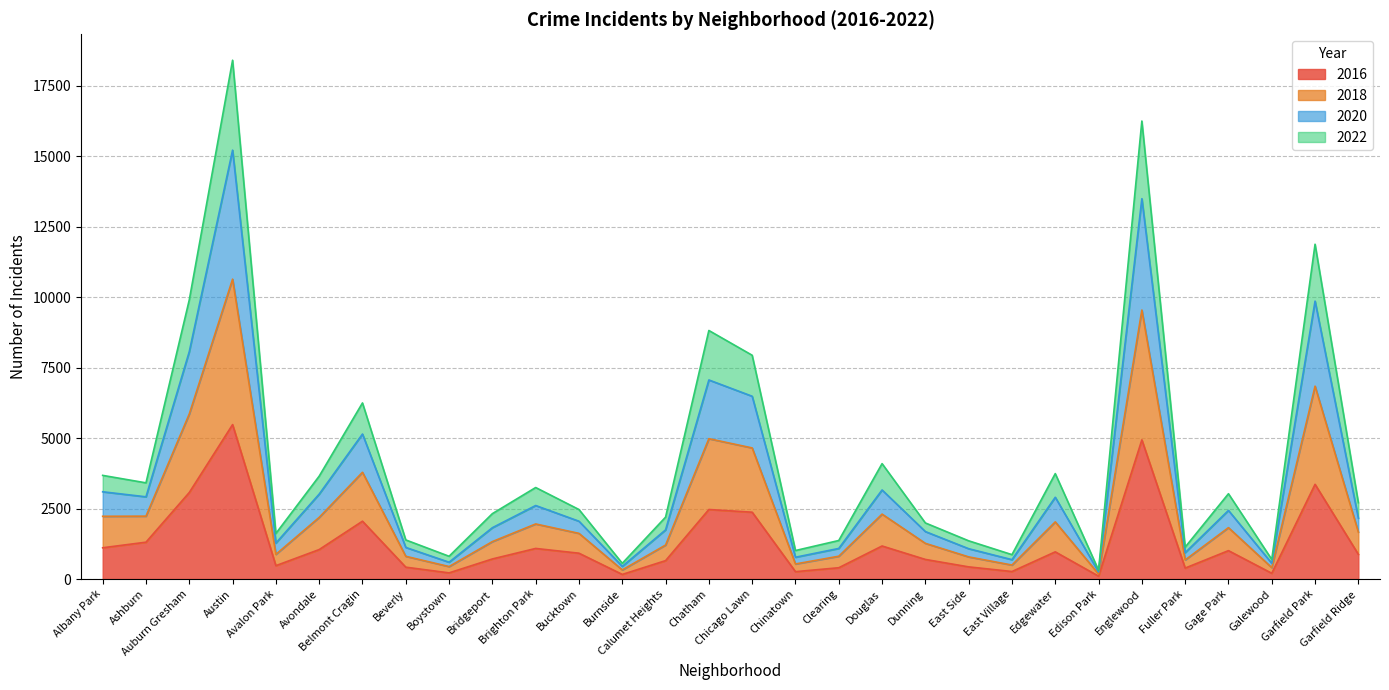

At which category is the sum across all series the highest?

Austin